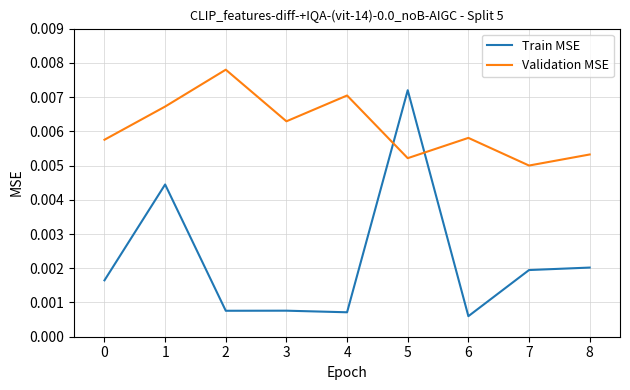

Is the value of Validation MSE at 4 greater than the value of Train MSE at 3?

Yes